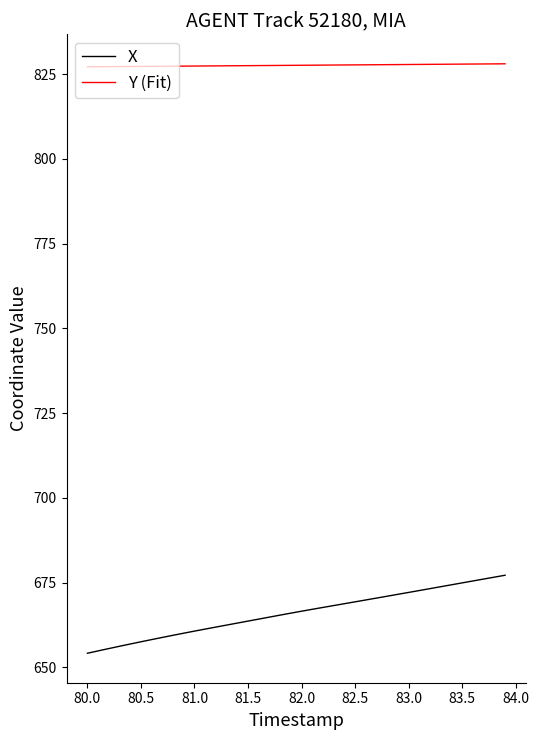

What is the difference between the maximum and minimum values in the X series?

23.0